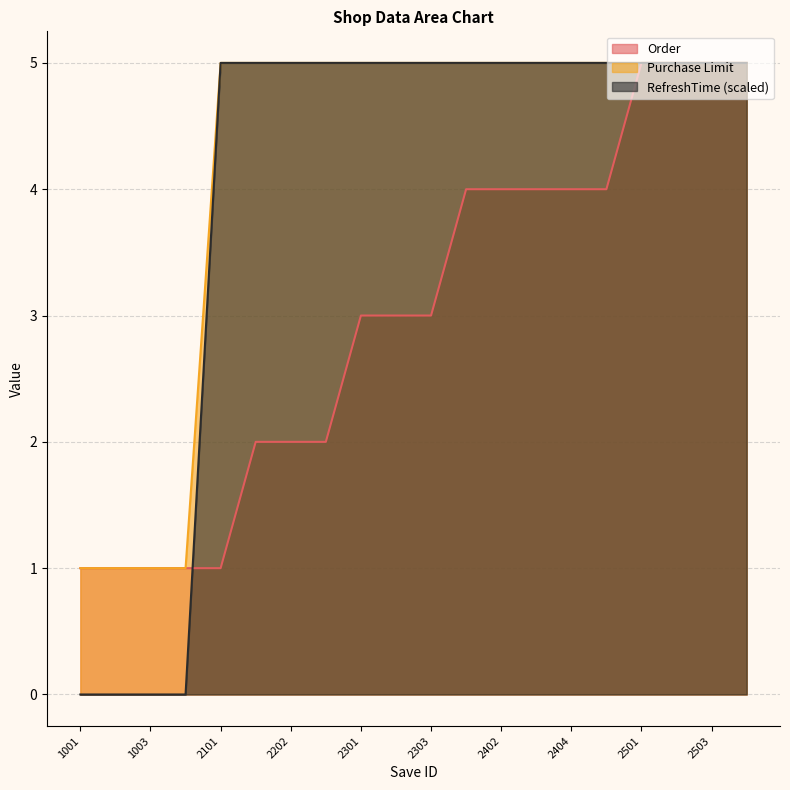

At which label does RefreshTime reach its minimum?

1001